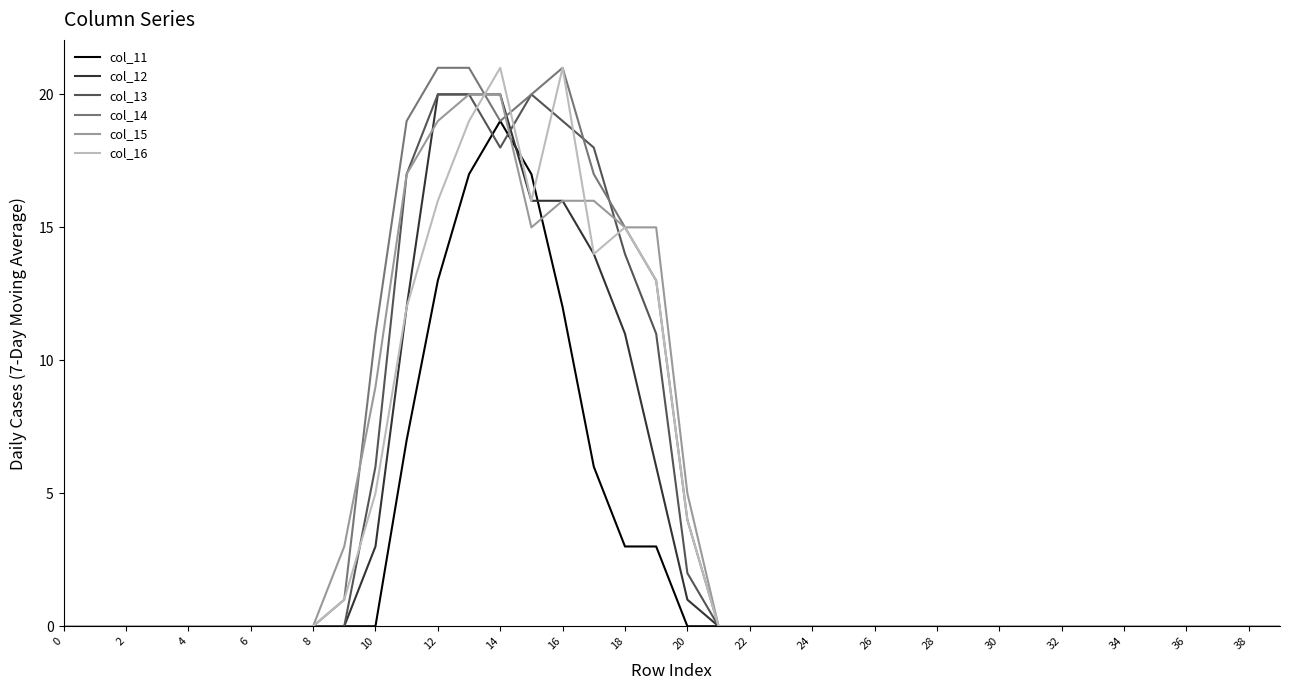

What is the greatest value displayed?

21